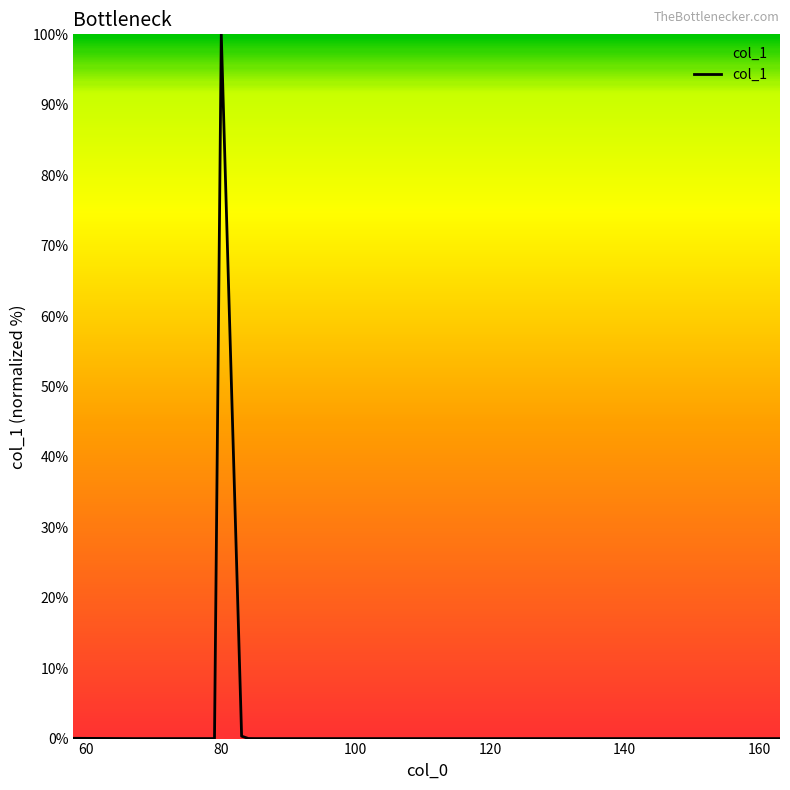

What is the maximum value shown in the chart?

100.0